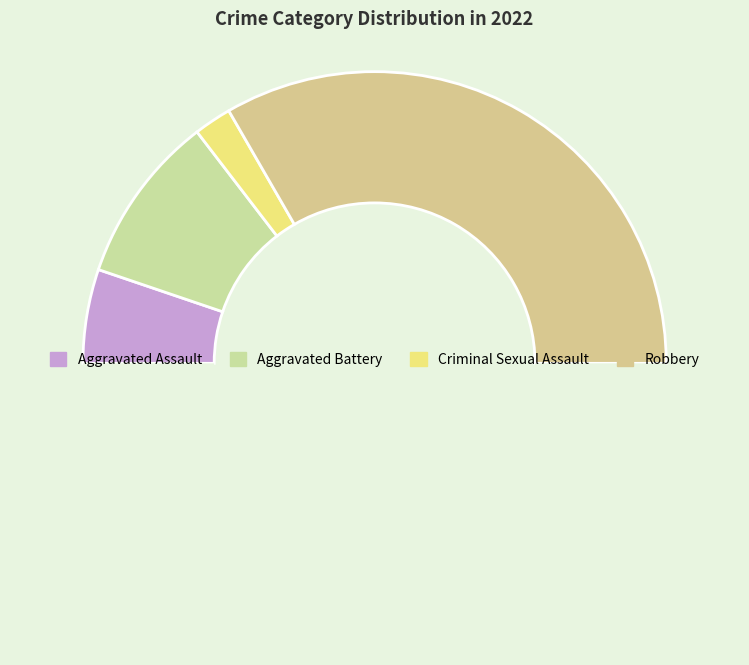

Does any single category account for the majority?

Yes